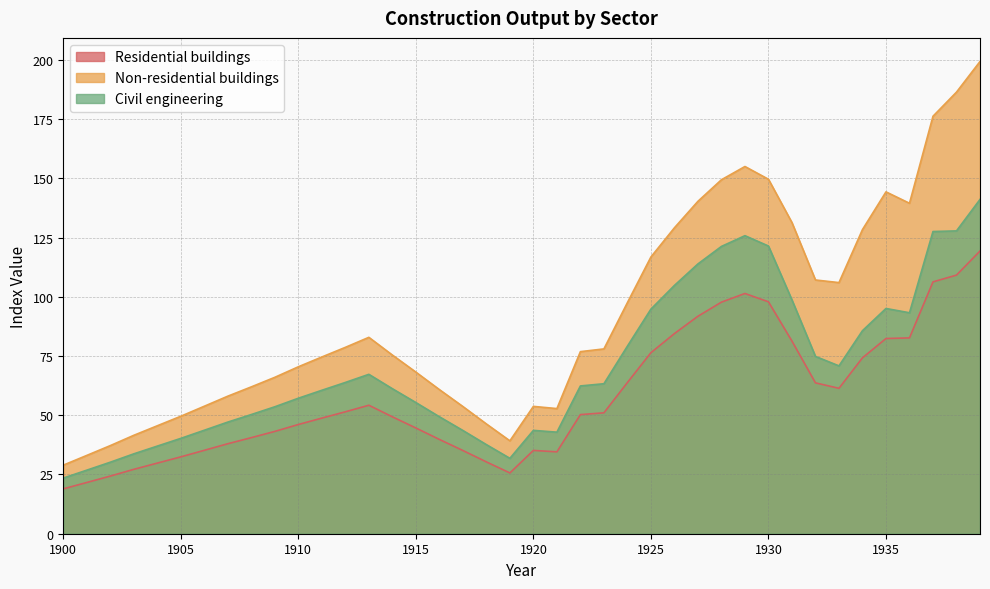

Reading right to left, list all the values displayed in this chart.

Residential buildings: 119.3	109.2	106.3	82.7	82.4	74.2	61.4	63.7	81.3	97.9	101.4	97.7	91.8	84.5	76.4	63.8	51.0	50.3	34.6	35.2	25.6	30.3	35.1	39.8	44.6	49.3	54.2	51.5	48.8	46.1	43.2	40.5	38.0	35.2	32.4	29.8	27.2	24.3	21.6	18.9
Non-residential buildings: 199.3	186.4	176.2	139.5	144.3	128.4	106.0	107.1	131.3	149.6	155.0	149.4	140.3	129.1	116.8	97.5	78.0	76.8	52.8	53.7	39.2	46.3	53.7	60.8	68.2	75.4	82.9	78.7	74.6	70.5	66.0	62.0	58.1	53.8	49.6	45.6	41.5	37.2	33.1	28.9
Civil engineering: 141.1	127.8	127.5	93.3	95.1	85.7	70.8	74.8	98.7	121.4	125.8	121.3	113.9	104.8	94.8	79.2	63.3	62.4	42.9	43.6	31.8	37.6	43.6	49.4	55.4	61.2	67.3	63.8	60.5	57.2	53.6	50.3	47.1	43.7	40.2	37.0	33.7	30.2	26.8	23.5